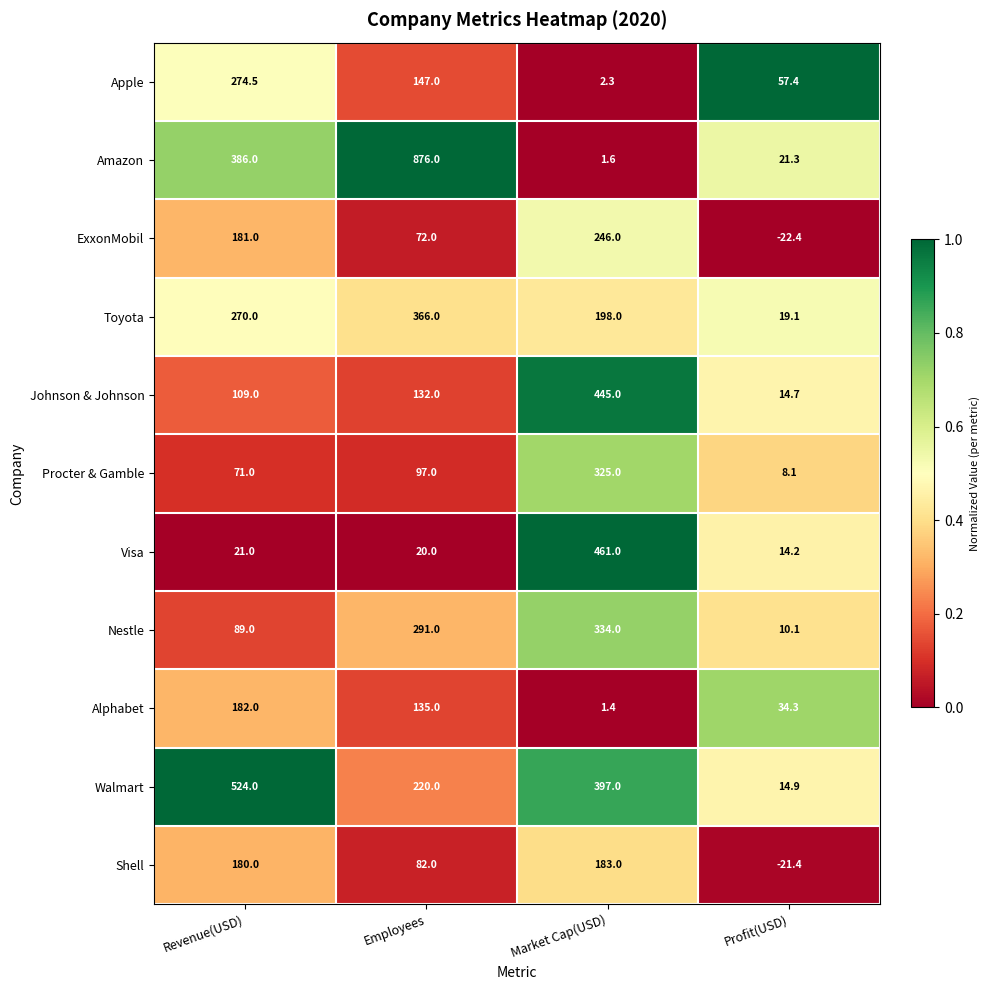

List the labels in order of Toyota value, largest first.

Employees, Revenue(USD), Market Cap(USD), Profit(USD)